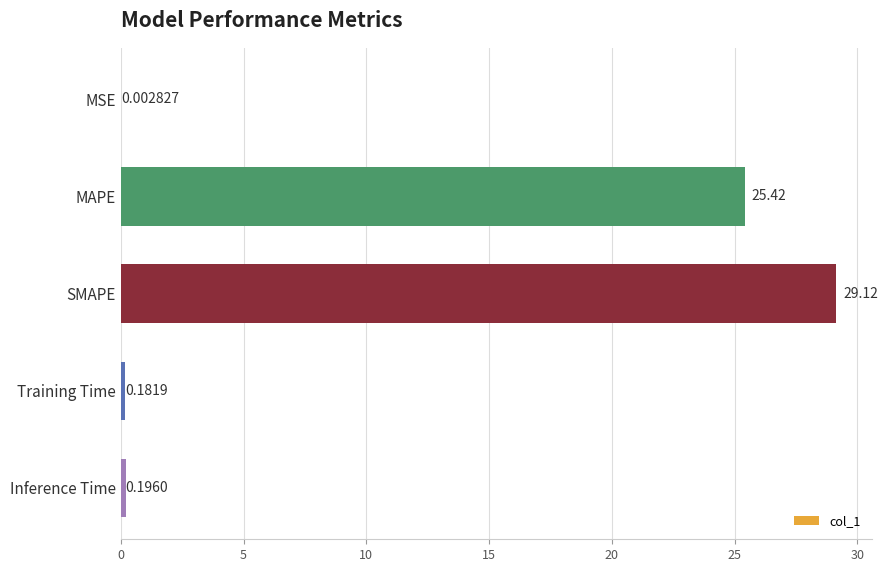

At which category does the chart reach its peak across all series?

SMAPE